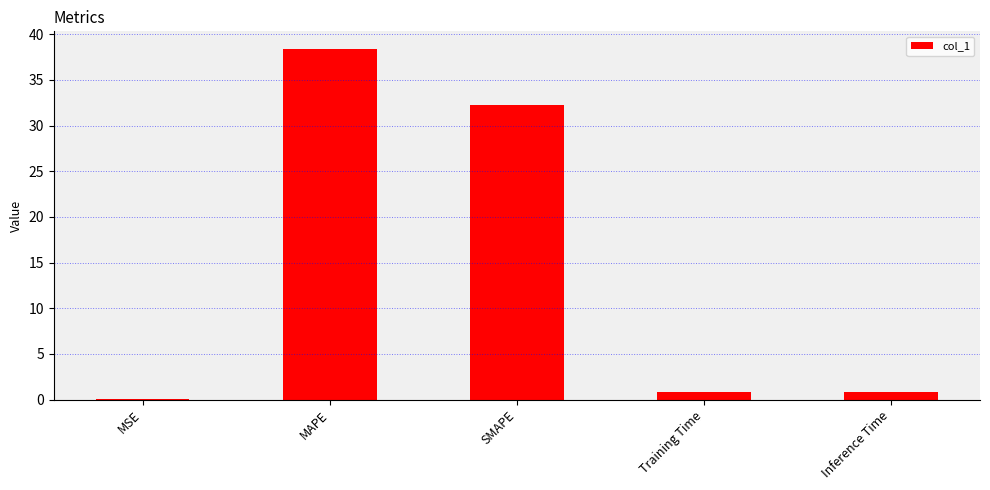

What is the sum of all values?

72.3